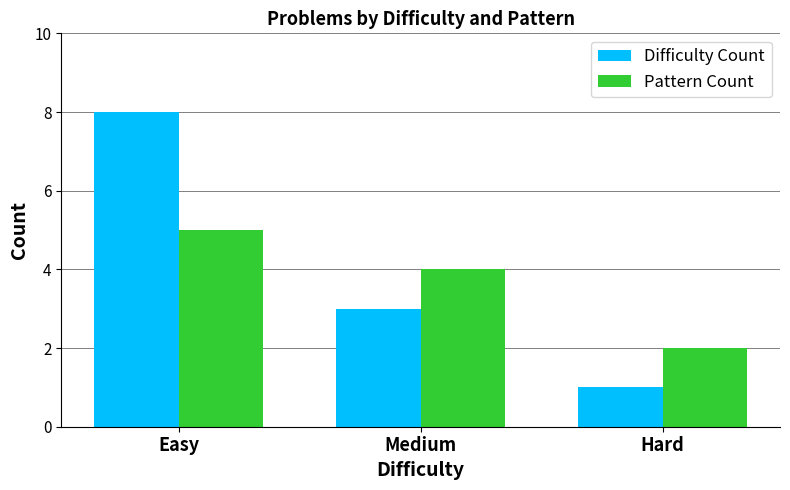

How many values in the Pattern Count series are below 4?

1